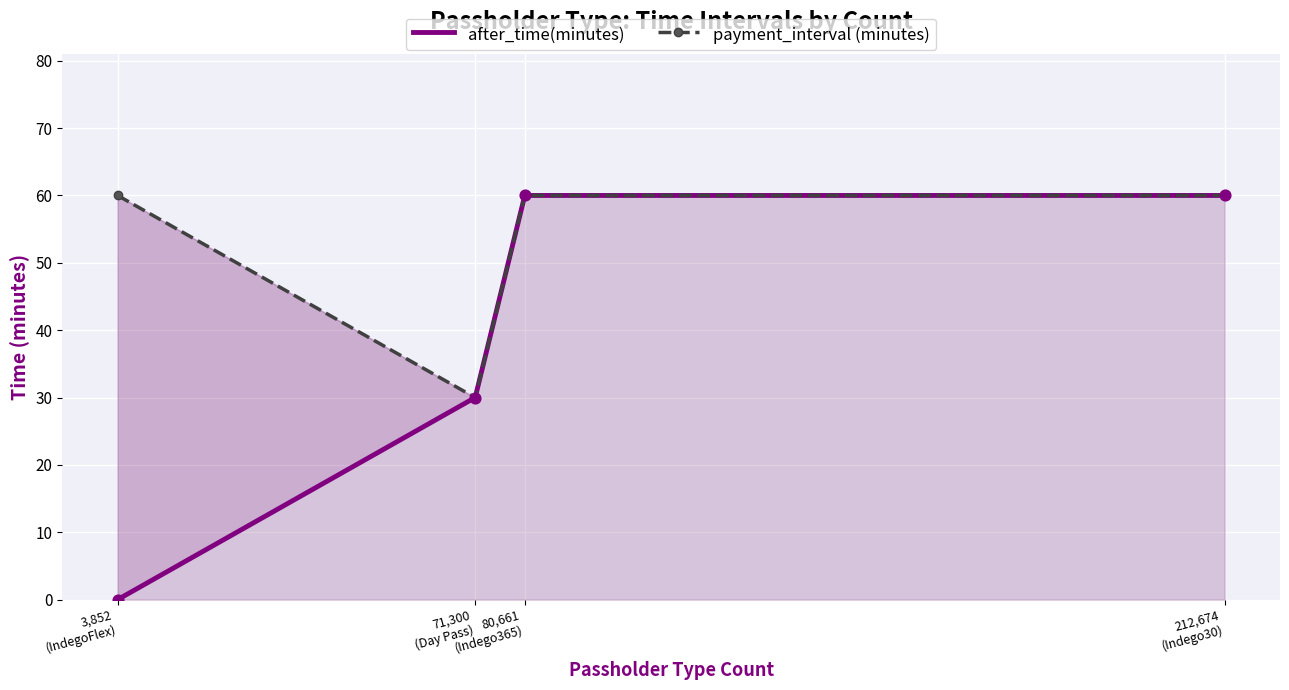

At how many categories does at least one series exceed 55?

3